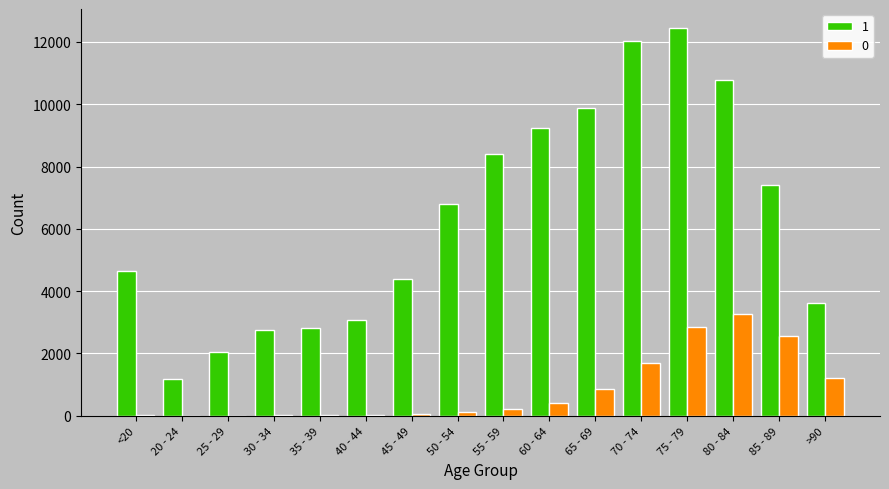

What is the average value of the 0 series?

834